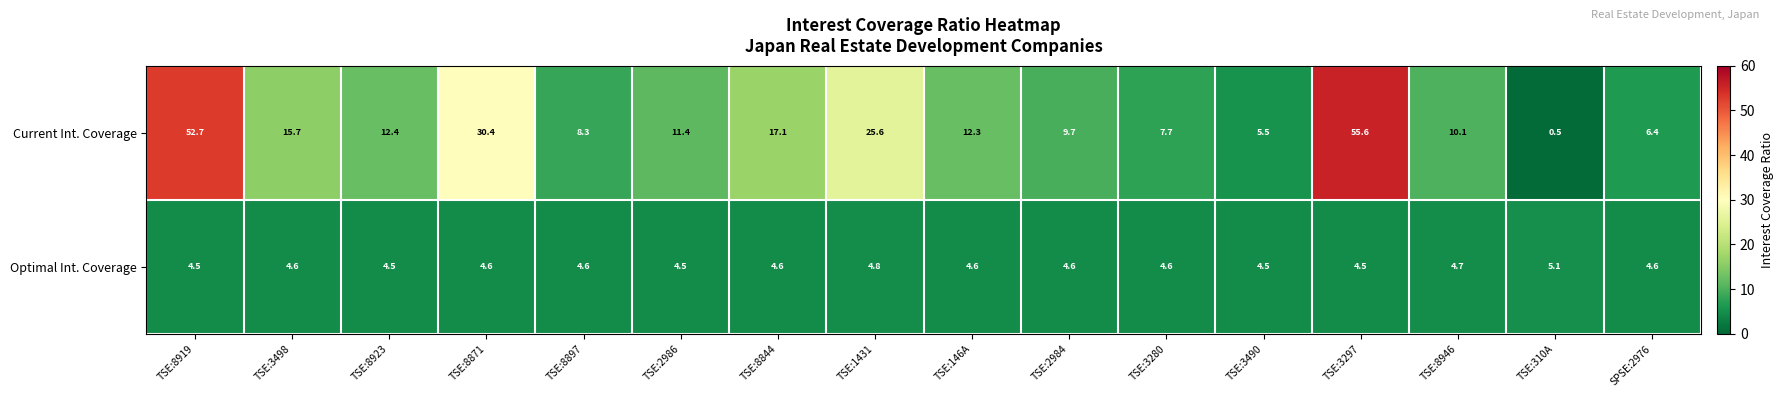

What is the smallest value displayed?

0.5